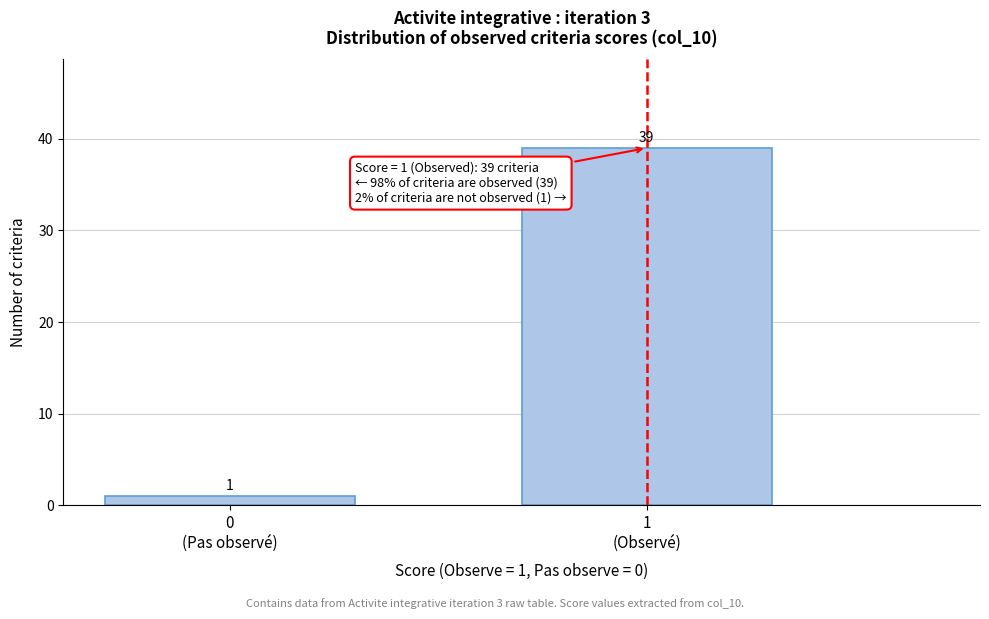

Reading left to right, list all the values displayed in this chart.

1	39